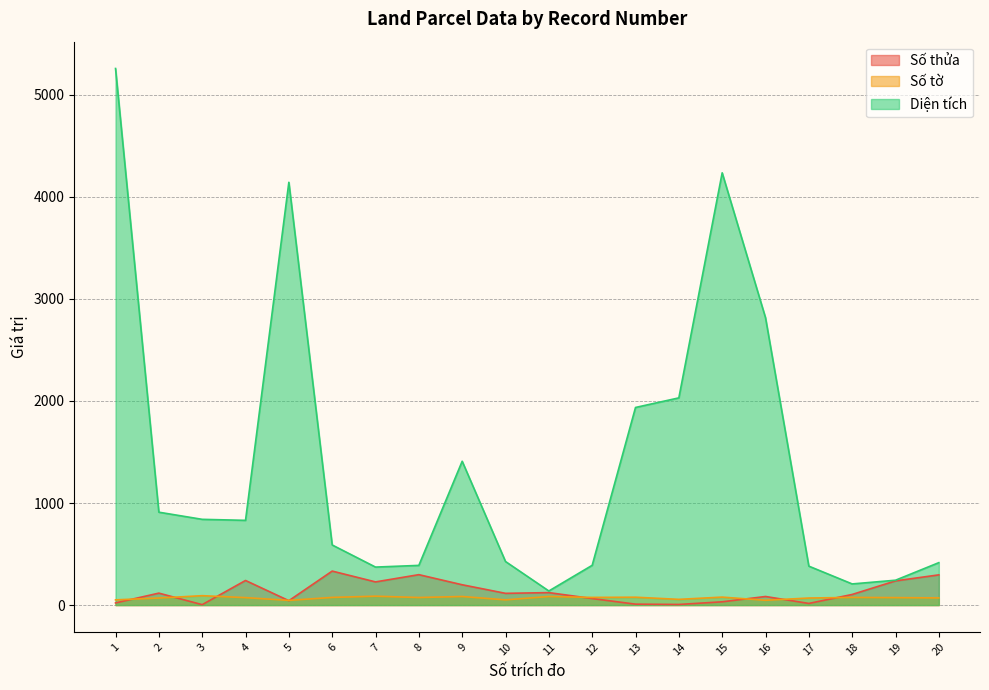

Where is the first local maximum for Số thửa?

2